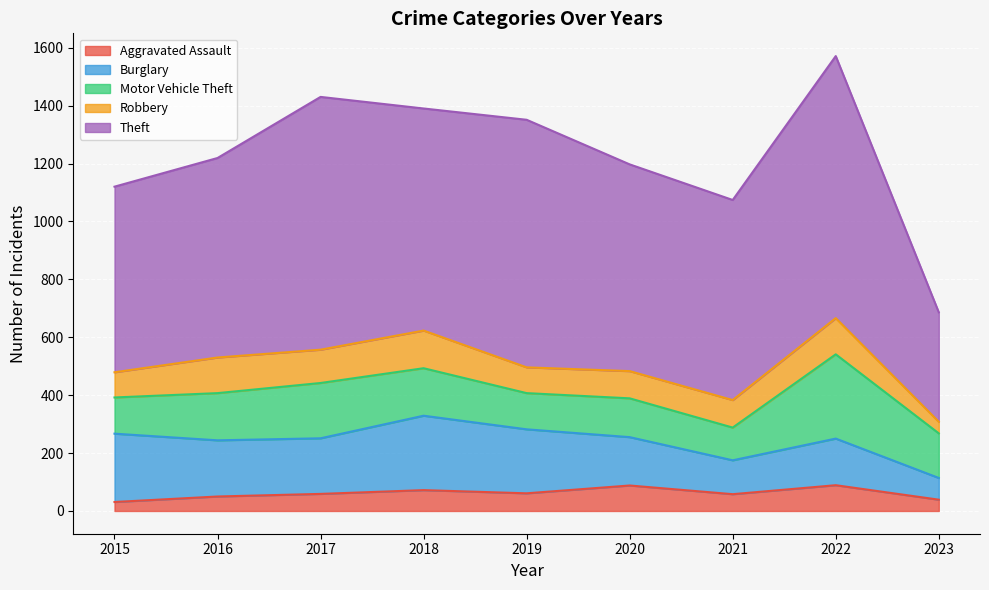

Which series has the largest total across all categories?

Theft